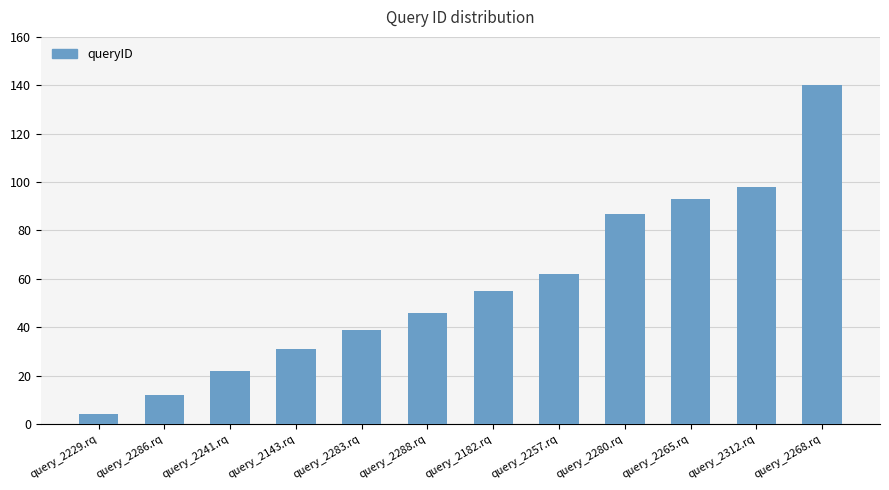

Rank the categories by value from highest to lowest.

query_2268.rq, query_2312.rq, query_2265.rq, query_2280.rq, query_2257.rq, query_2182.rq, query_2288.rq, query_2283.rq, query_2143.rq, query_2241.rq, query_2286.rq, query_2229.rq